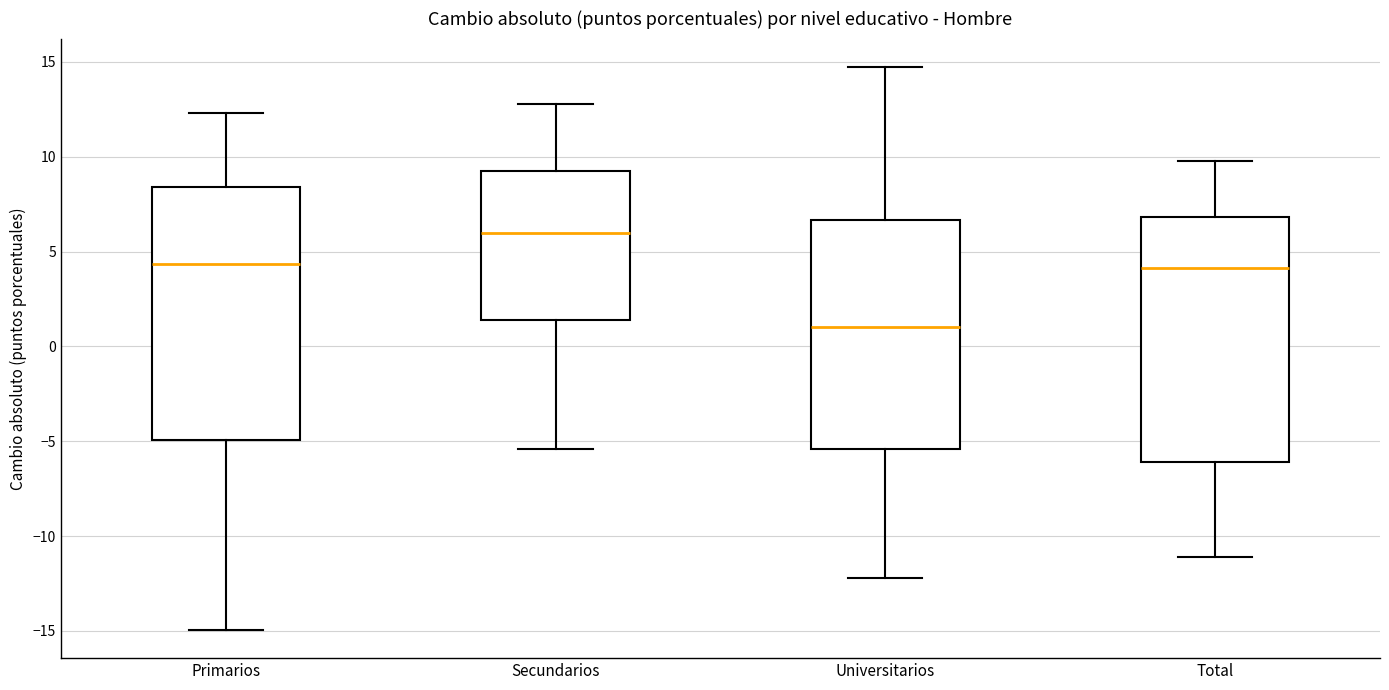

Where does the lower whisker of the box for Universitarios end on the y-axis? The values are not printed on the chart, so give them approximately, as read against the axis.

-12.0